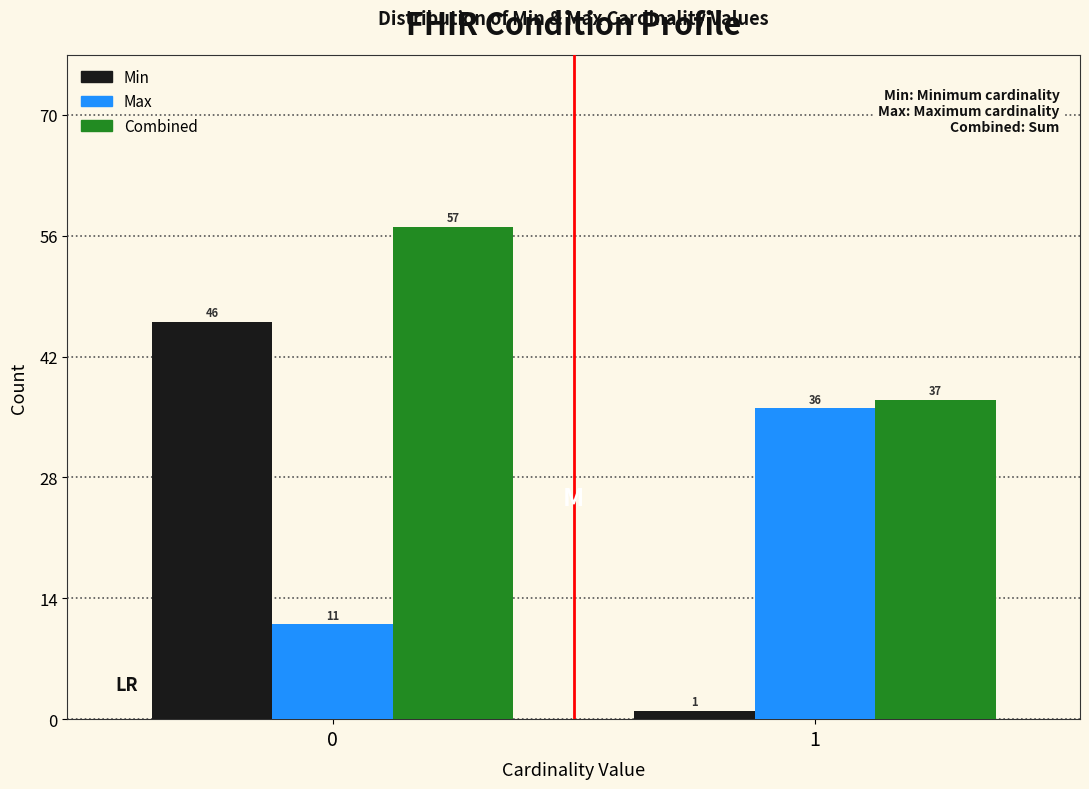

Reading left to right, what are all the values shown in this chart?

Min: 0=46	1=1
Max: 0=11	1=36
Combined: 0=57	1=37